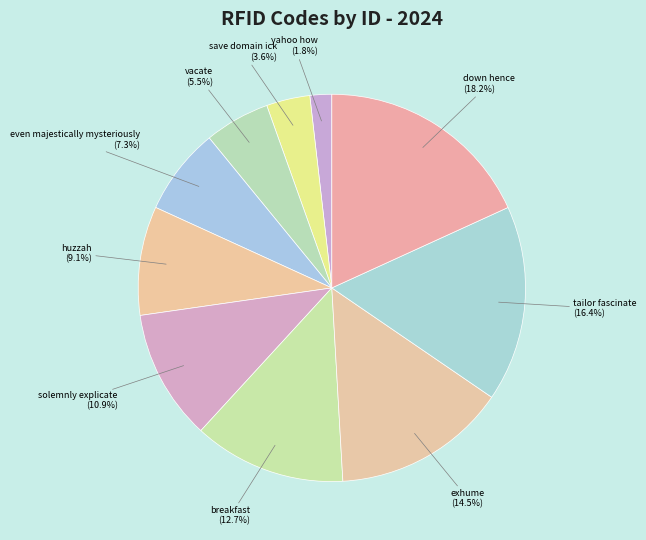

Is the sum of breakfast and solemnly explicate greater than half?

No